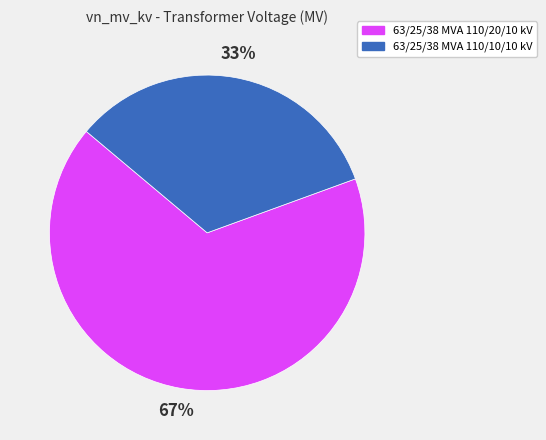

What percentage is the 63/25/38 MVA 110/10/10 kV slice, to the nearest percent?

33%